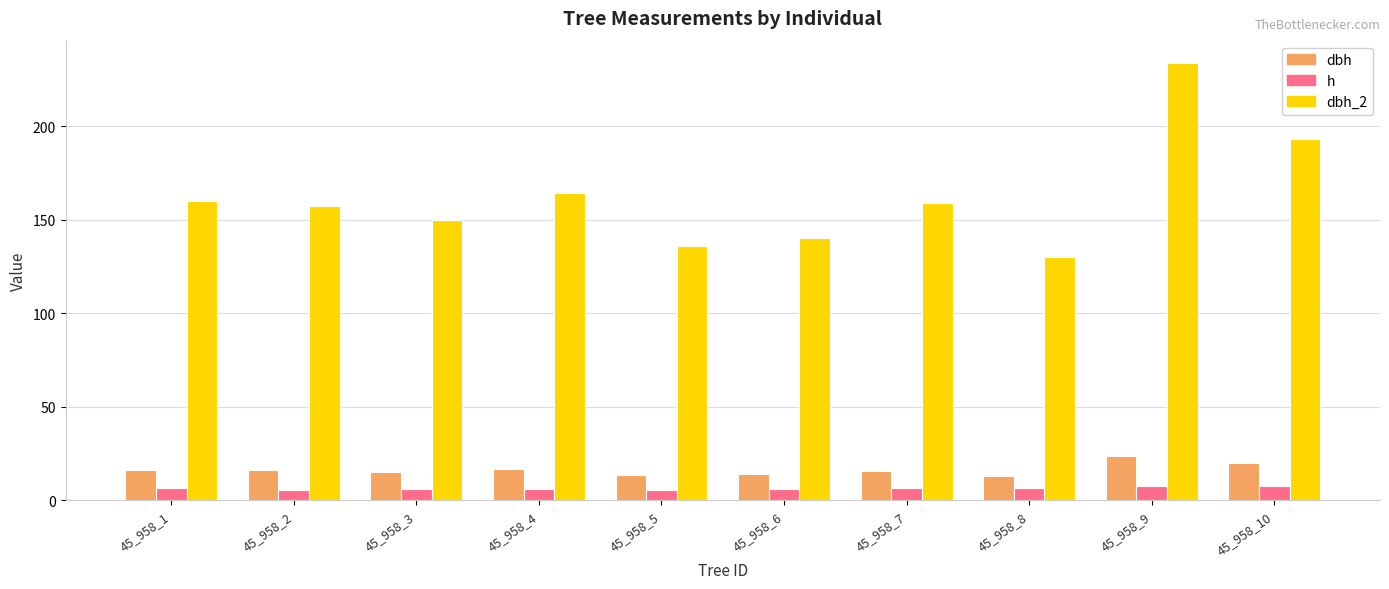

Rank the series by their maximum value, from lowest to highest.

h, dbh, dbh_2